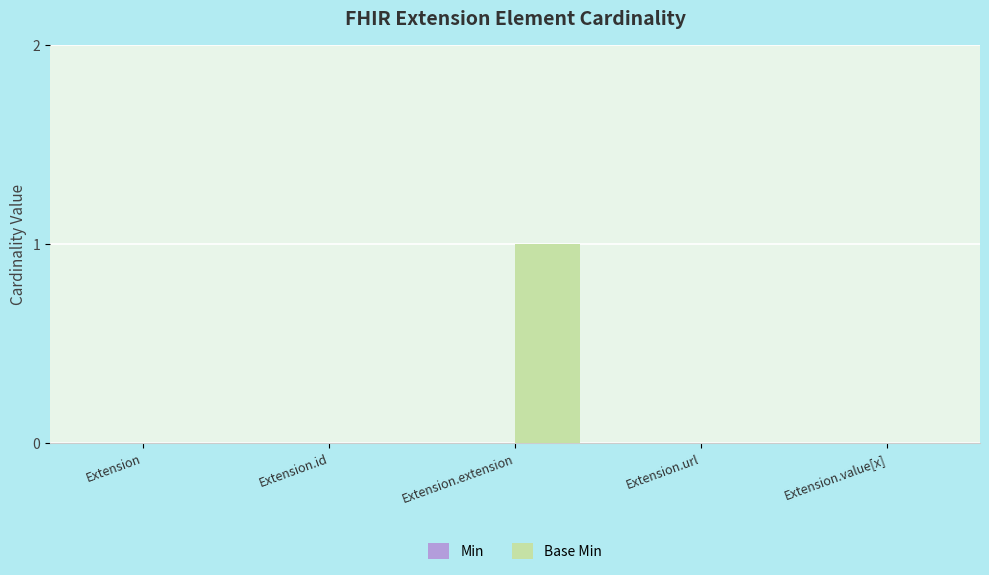

True or false: the data shows 1 at Extension.value[x].

False